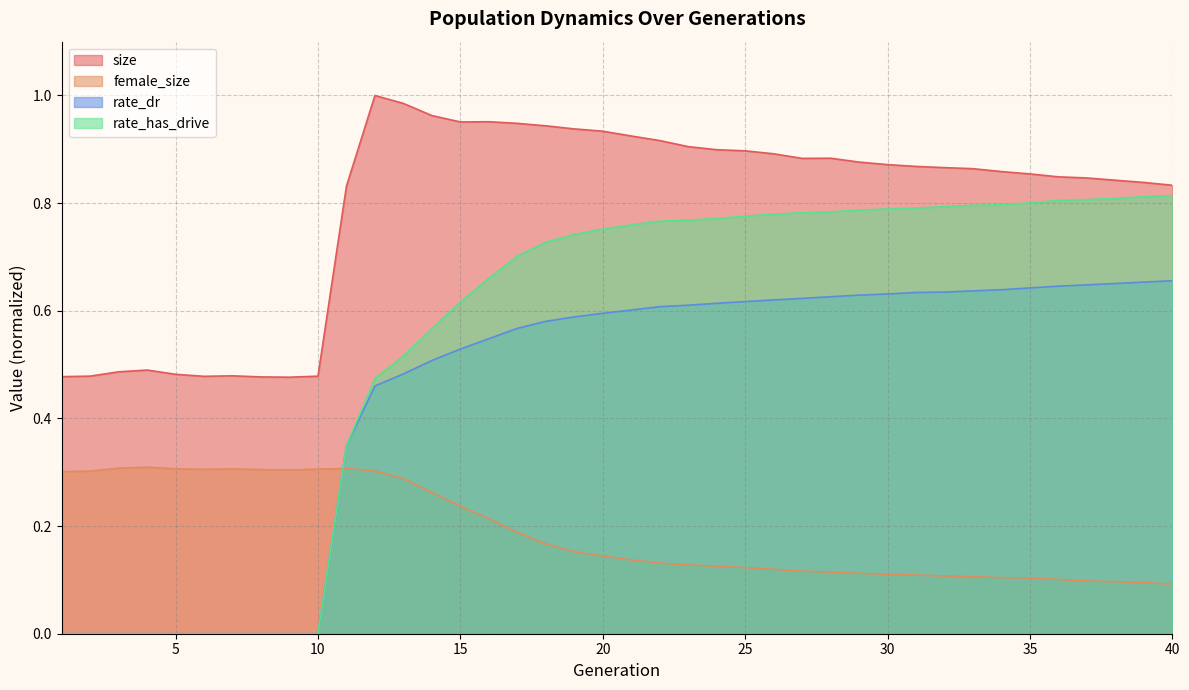

True or false: size and female_size intersect in this chart.

False